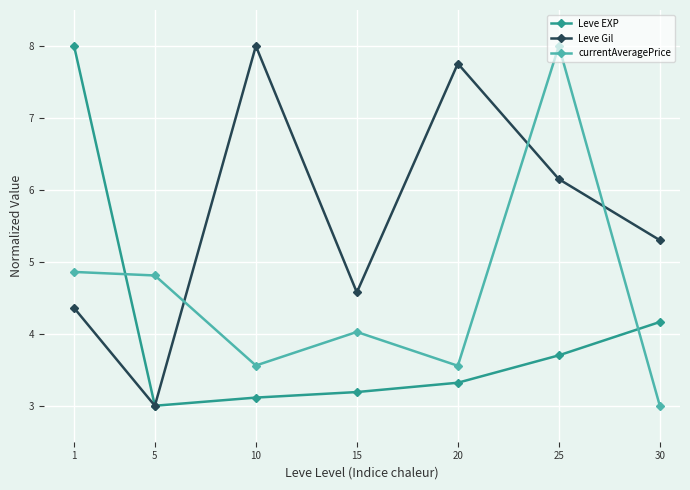

What is the difference between the maximum and minimum values in the currentAveragePrice series?

5.0